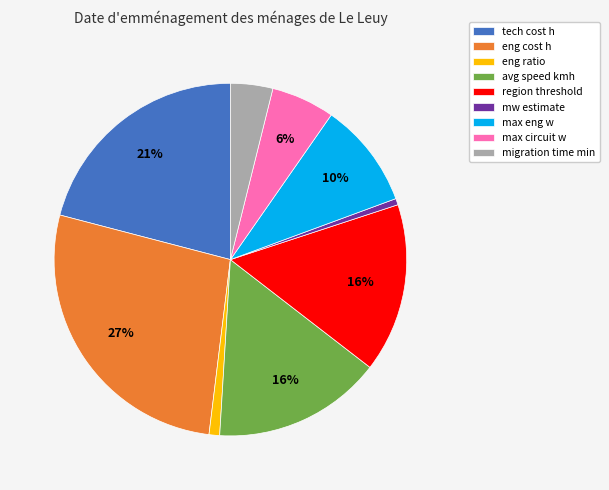

Is tech cost h the majority of the pie?

No